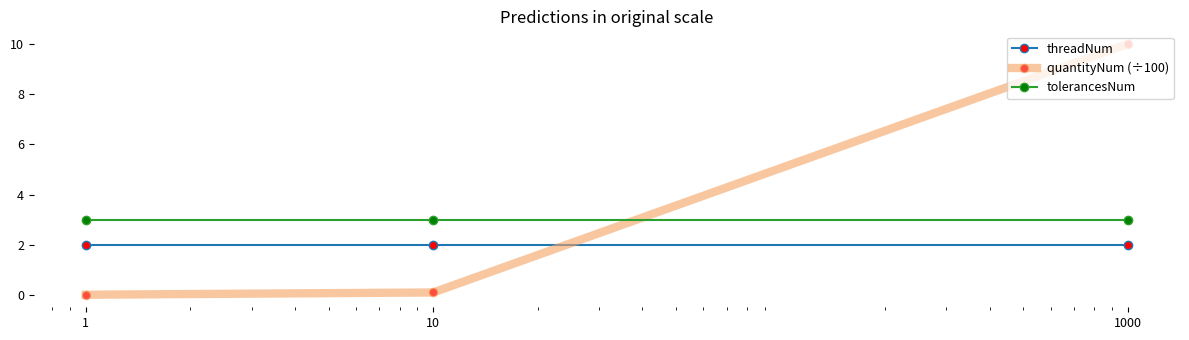

How many data points does each series have?

3